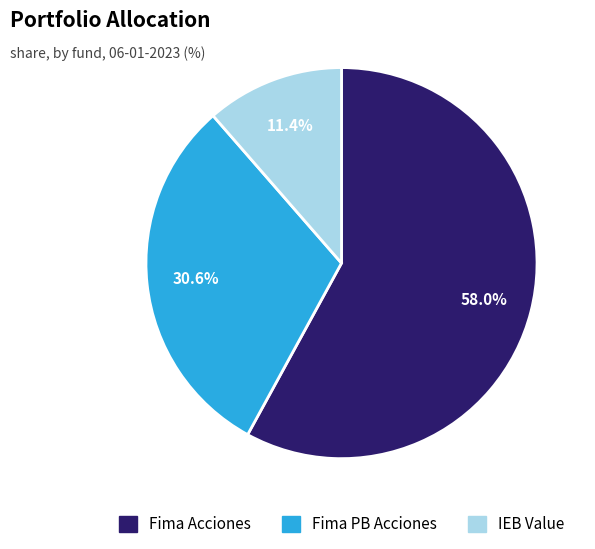

To the nearest percent, what is the difference between the largest and smallest slice percentages?

47%